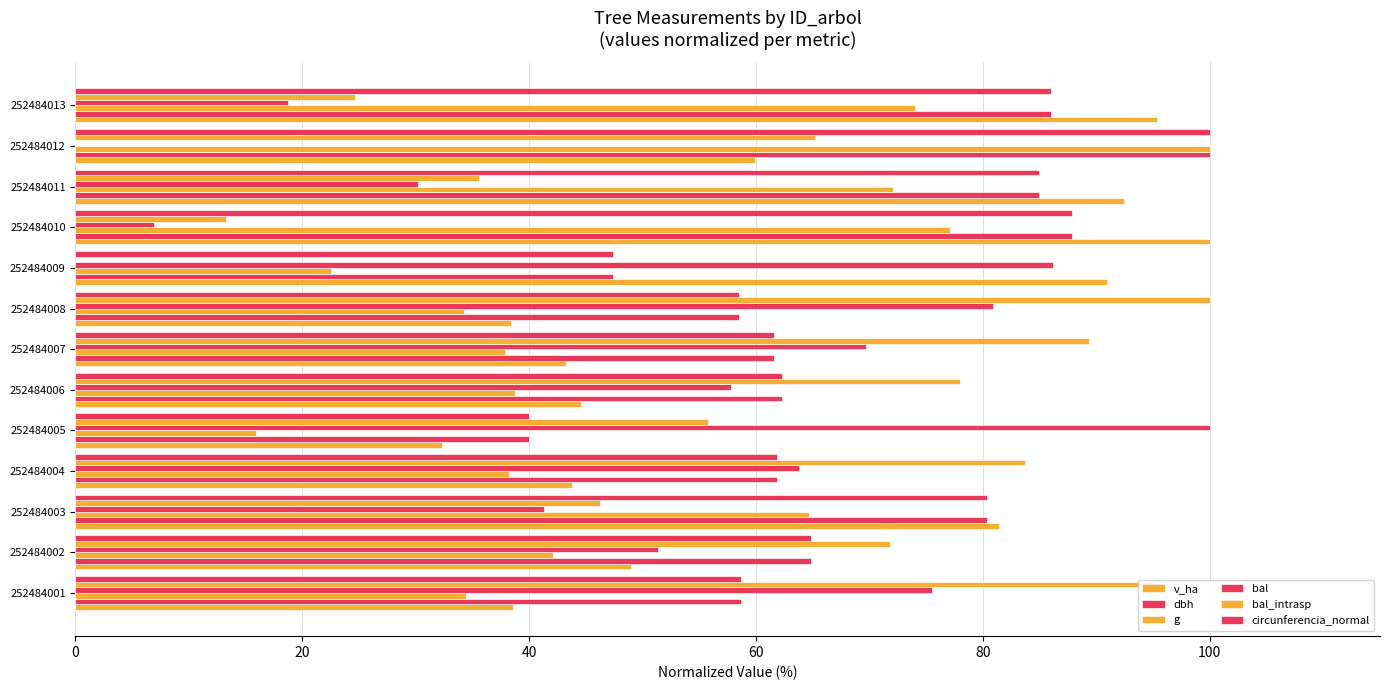

How many series are shown in this chart?

6